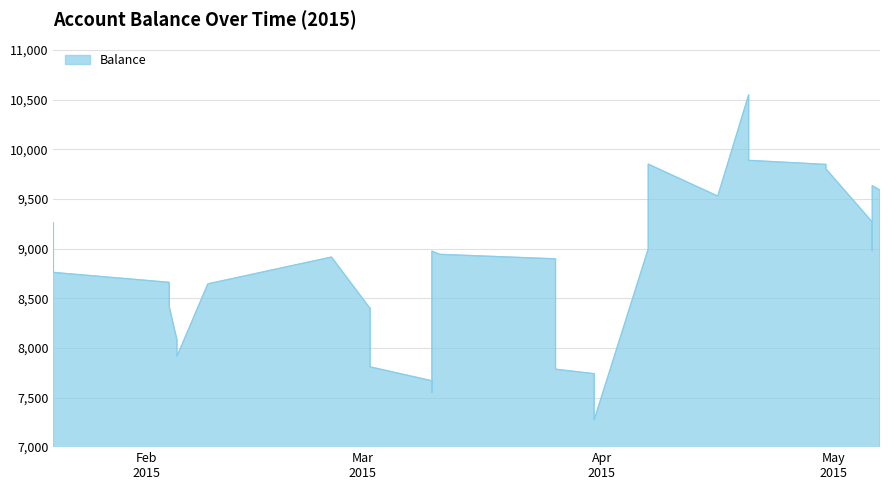

Reading left to right, what are all the values shown in this chart?

9260.4	8760.4	8660.4	8585.0	8460.0	8415.0	8081.7	7915.0	8644.9	8914.9	8396.9	8137.9	8023.7	7948.7	7808.7	7668.7	7568.7	7553.7	8974.3	8942.3	8897.3	8275.5	7785.2	7740.2	7726.6	7273.2	8996.2	9851.2	9529.1	10549.1	10409.1	10343.7	10209.2	9889.3	9848.3	9803.3	9267.5	8979.0	9634.0	9589.0